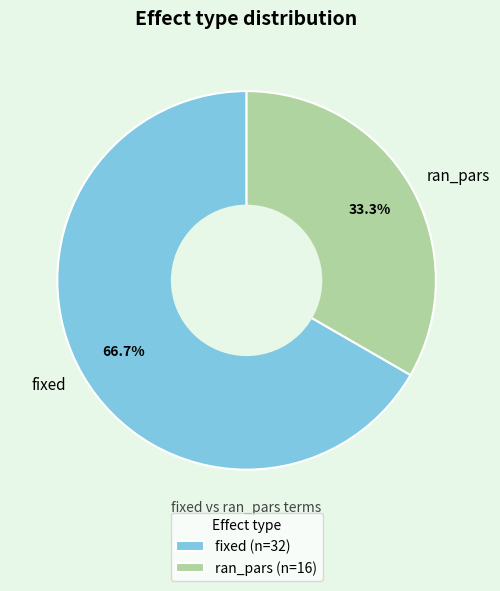

To the nearest percent, what portion does fixed represent?

67%